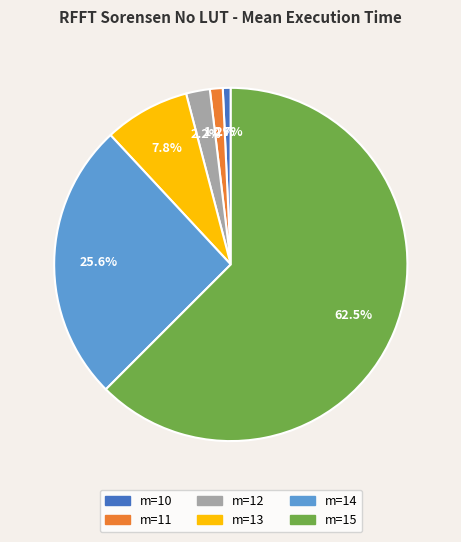

Does m=15 account for over 50% of the chart?

Yes